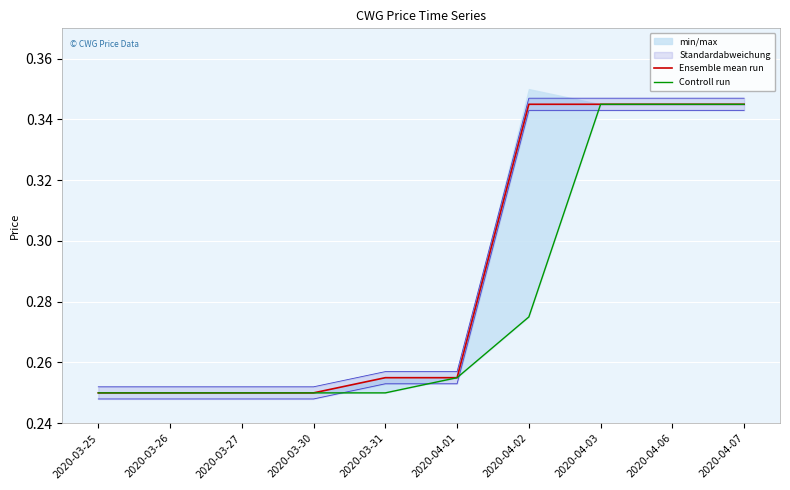

True or false: Ensemble mean run has more than 1 points higher than both neighbors.

False